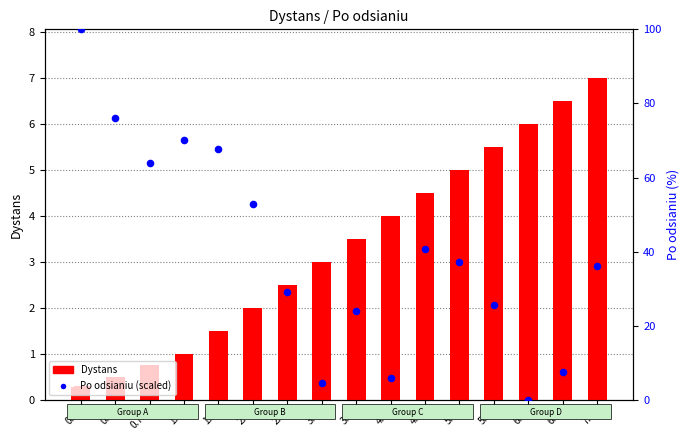

Which series has the largest total across all categories?

Po odsianiu